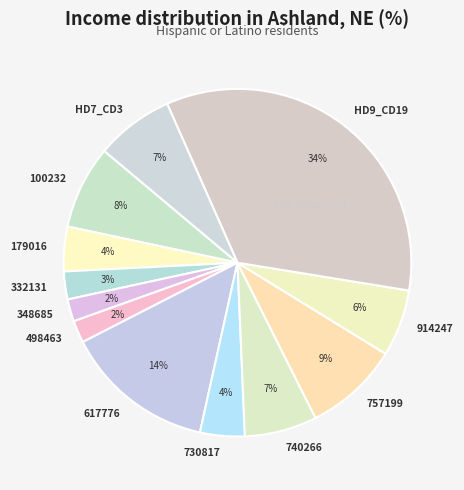

How many slices are in this pie chart?

12